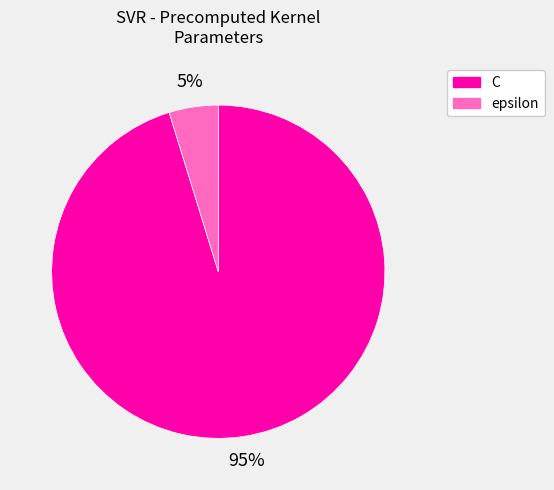

Combined, do C and epsilon account for over 50%?

Yes